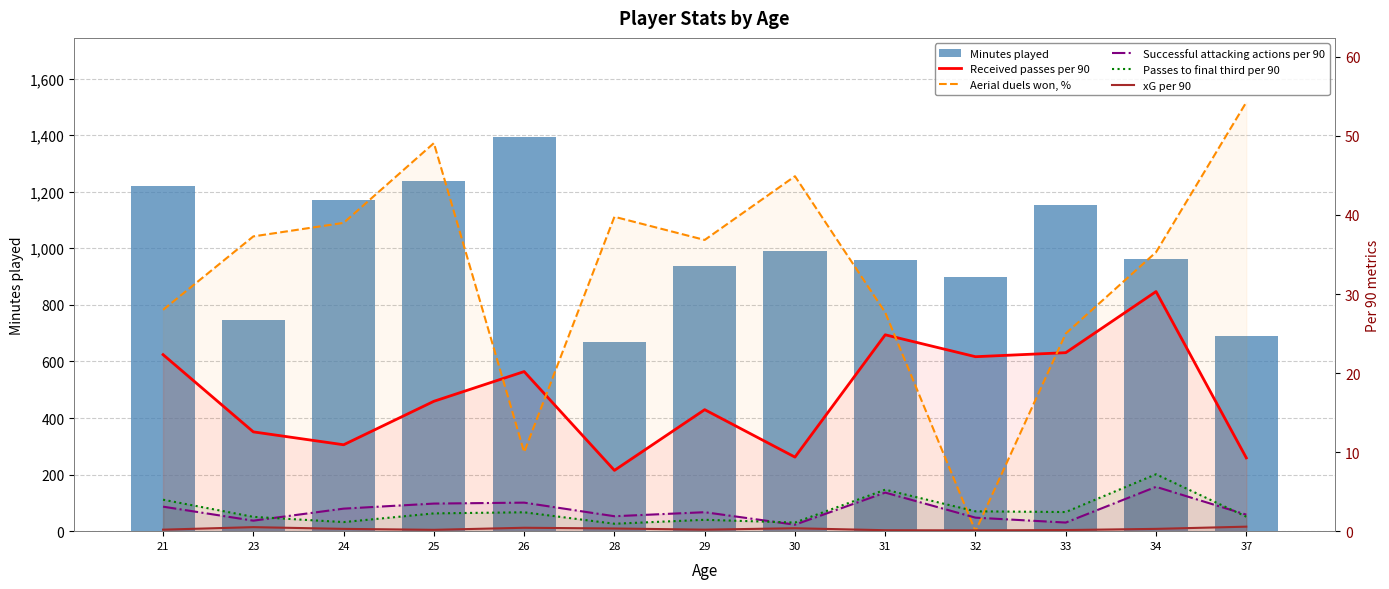

Reading left to right, extract all data points from this chart.

Minutes played: 1221.0	745.0	1169.0	1238.0	1395.0	667.0	937.0	989.0	960.0	897.0	1152.0	962.0	689.0
Received passes per 90: 22.3	12.6	10.9	16.4	20.2	7.7	15.4	9.4	24.8	22.1	22.6	30.3	9.3
Aerial duels won, %: 28.0	37.3	39.0	49.1	10.0	39.8	36.8	44.9	27.7	0.0	25.0	35.3	54.3
Successful attacking actions per 90: 3.1	1.3	2.9	3.5	3.6	1.9	2.4	0.8	4.9	1.7	1.1	5.6	2.1
Passes to final third per 90: 4.0	1.8	1.1	2.2	2.4	0.9	1.4	1.1	5.2	2.5	2.4	7.2	1.8
xG per 90: 0.2	0.5	0.3	0.2	0.4	0.3	0.2	0.4	0.1	0.1	0.1	0.3	0.6